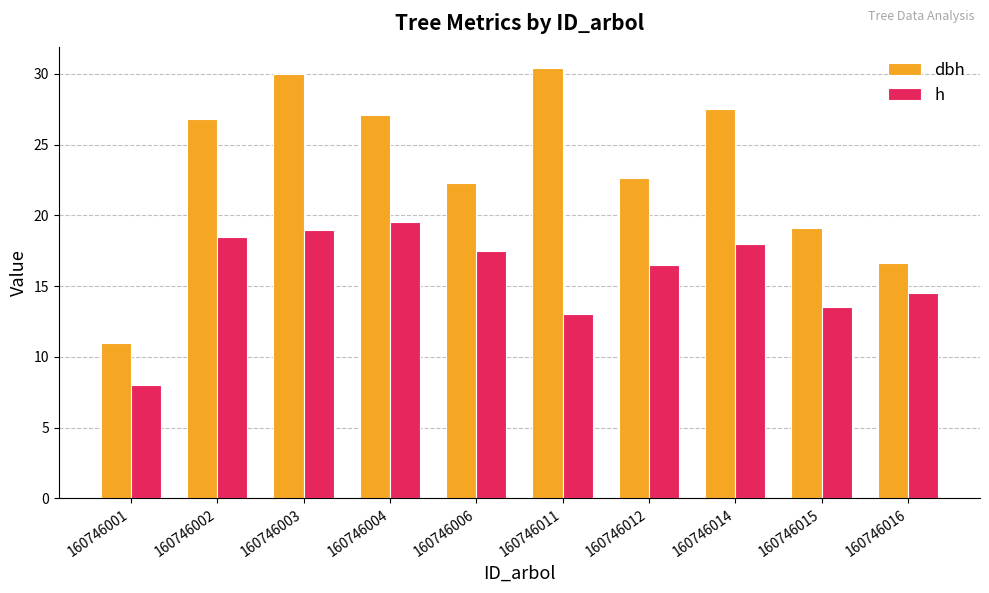

What are all the series names shown in the legend?

dbh, h